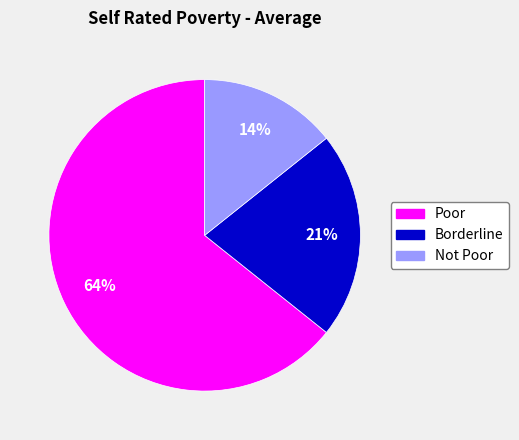

Rank the categories by value from highest to lowest.

Poor, Borderline, Not Poor